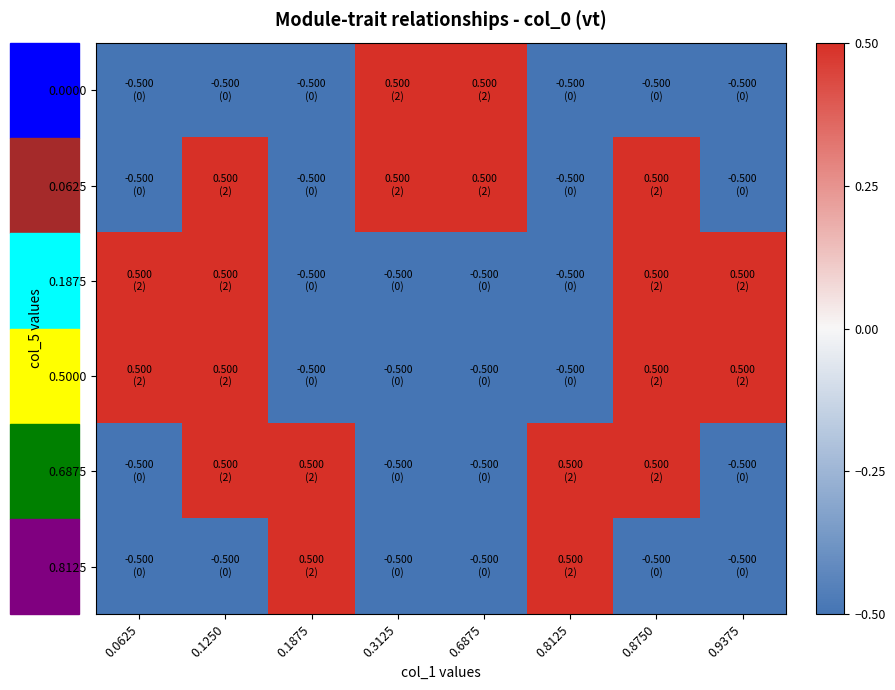

At which category is the sum across all series the highest?

0.1250